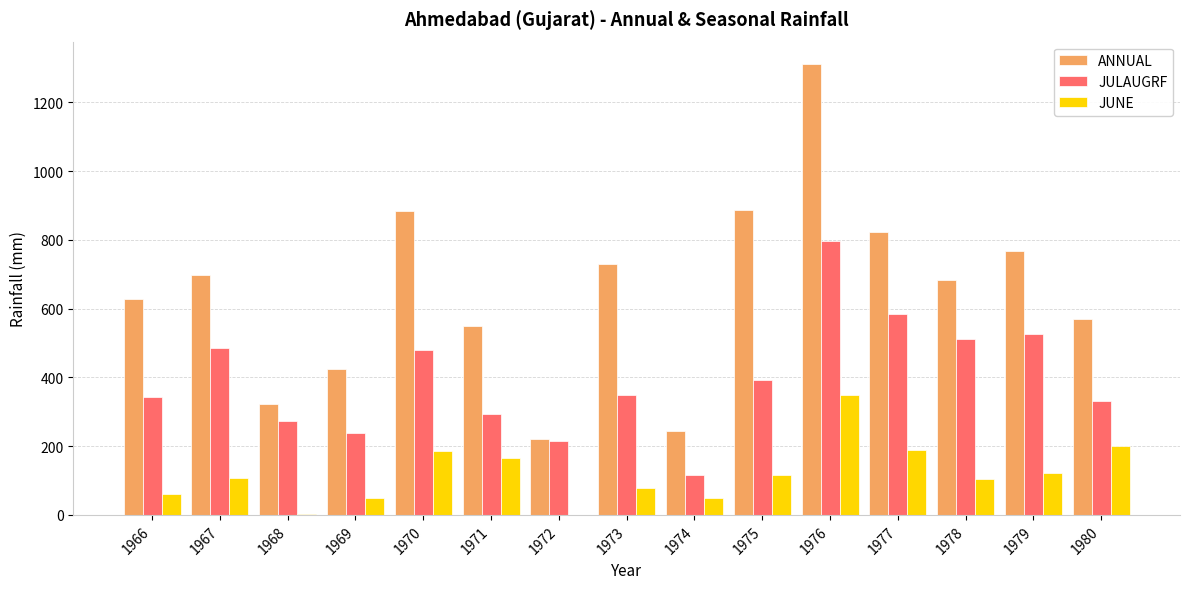

The JUNE series shows 493 at 1976. True or false?

False